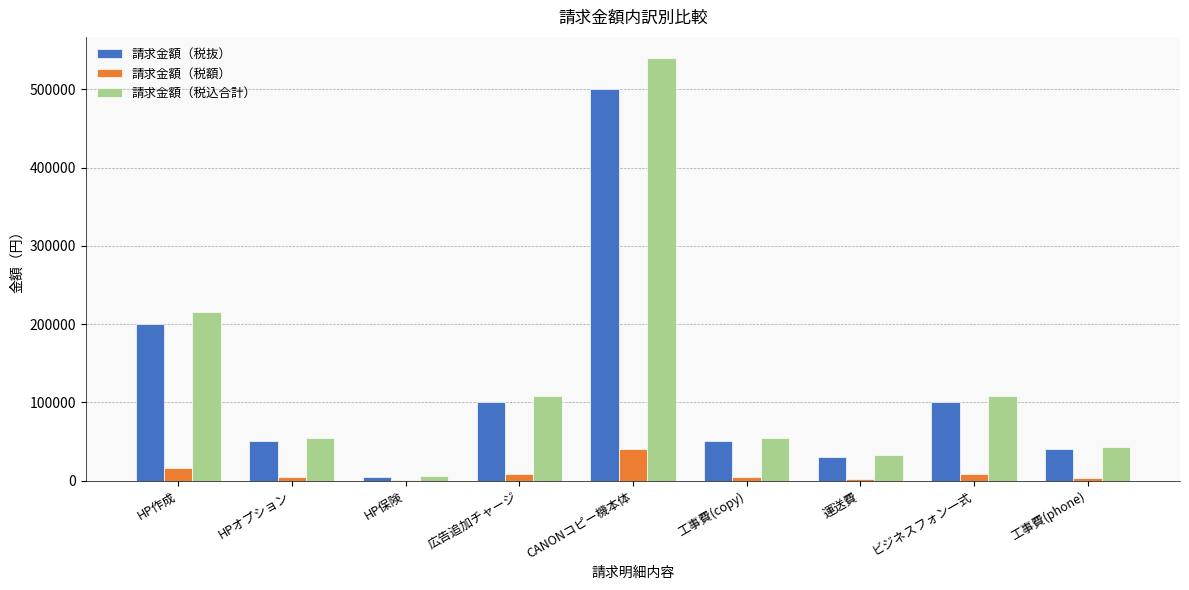

The value of 請求金額（税抜） at 広告追加チャージ is 100000. True or false?

True